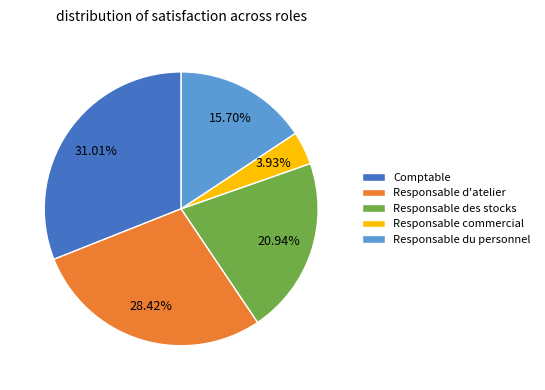

To the nearest percent, what percentage of the pie is Responsable des stocks?

21%